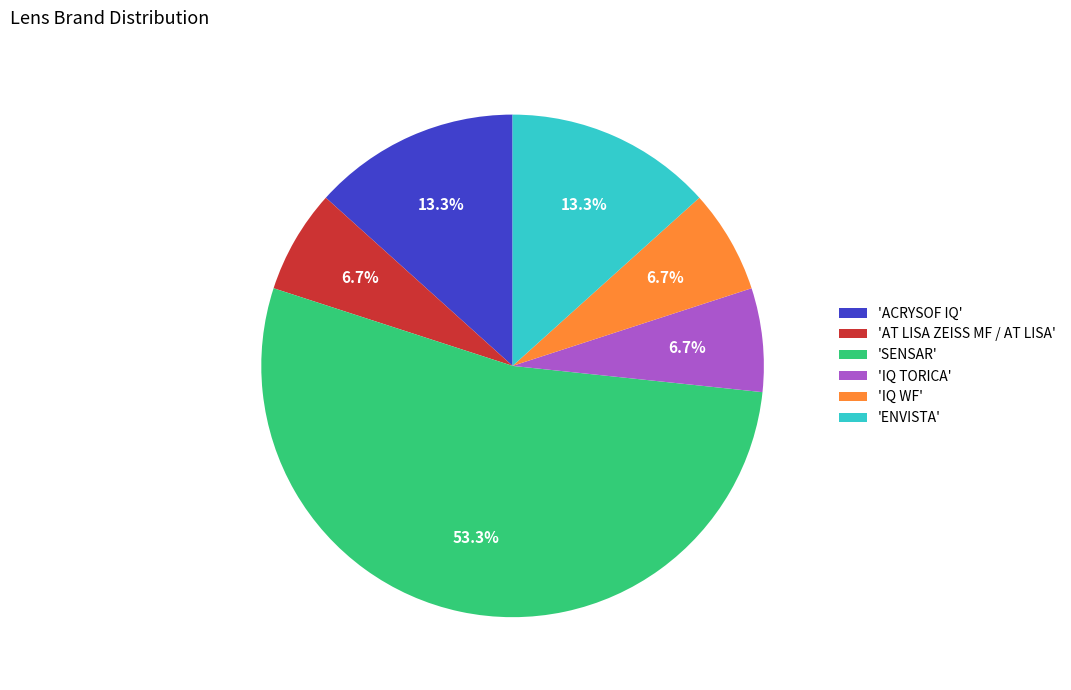

Count the number of slices in the pie.

6